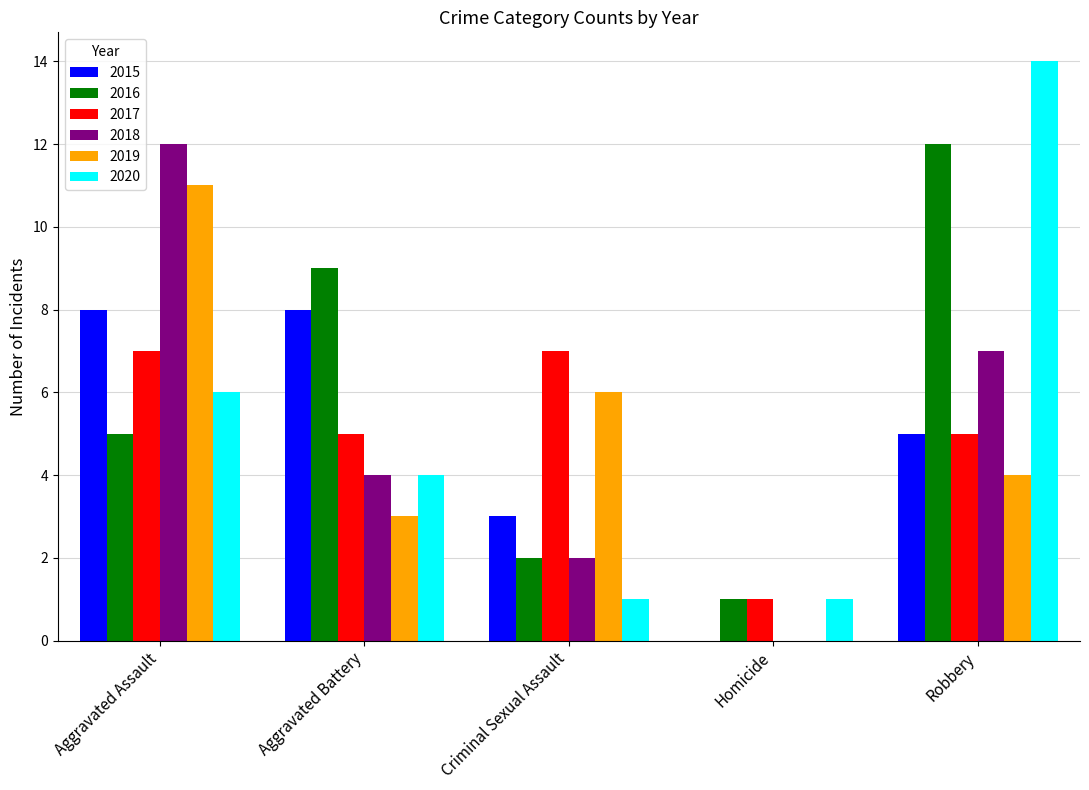

Reading left to right, what are all the values shown in this chart?

2015: 8	8	3	0	5
2016: 5	9	2	1	12
2017: 7	5	7	1	5
2018: 12	4	2	0	7
2019: 11	3	6	0	4
2020: 6	4	1	1	14